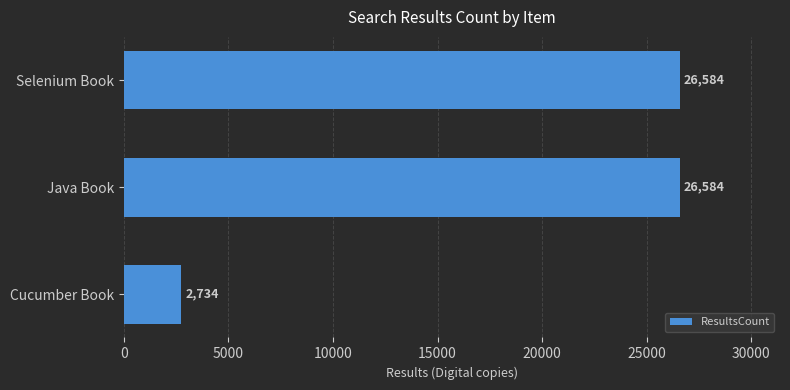

The chart shows a value of 26584 at Java Book. True or false?

True